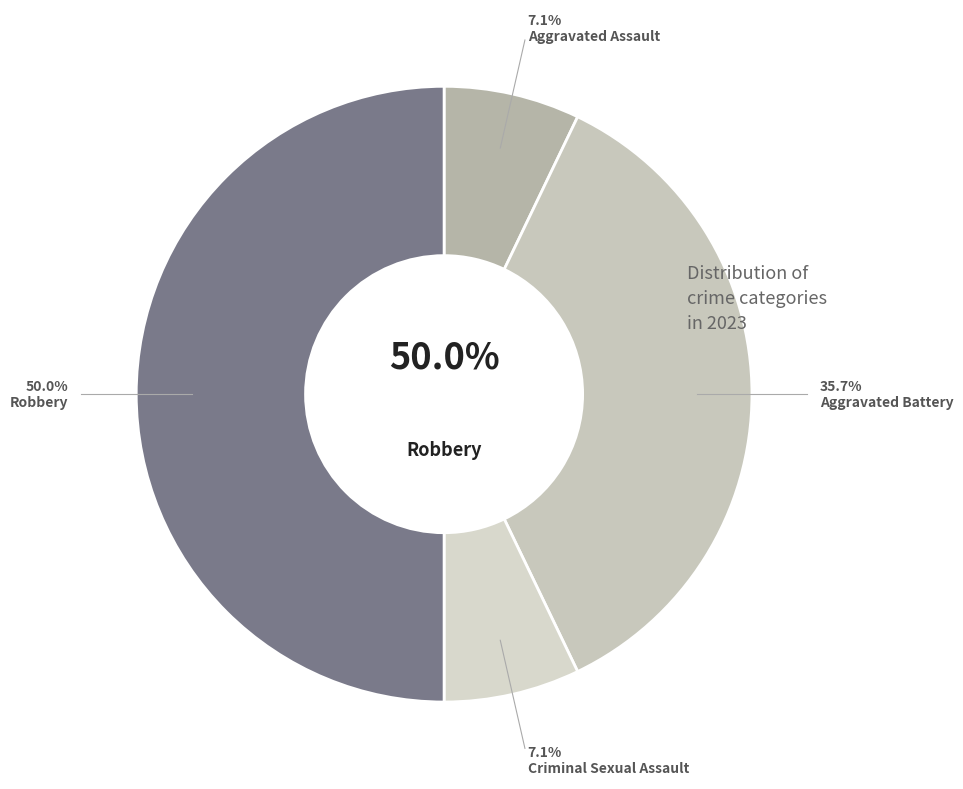

Is it true that Aggravated Assault is 7% of the pie?

True